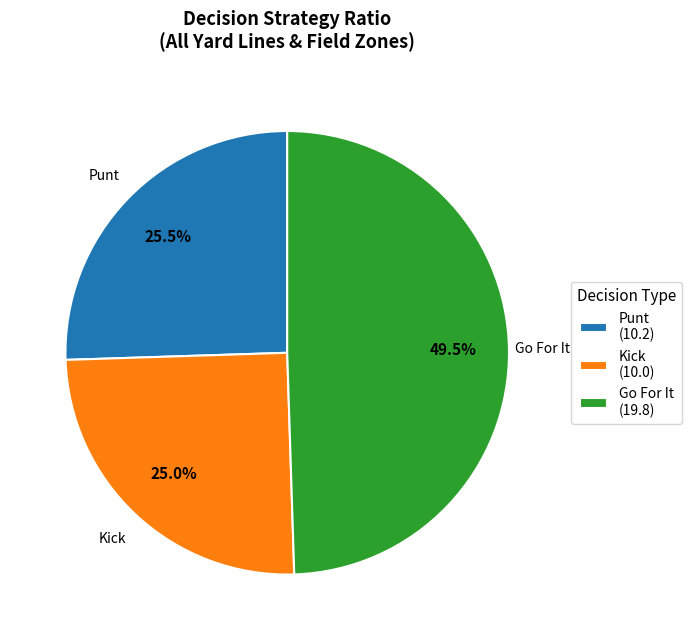

Approximately how many times larger is the value at Kick (10.0) compared to Go For It (19.8)?

0.5